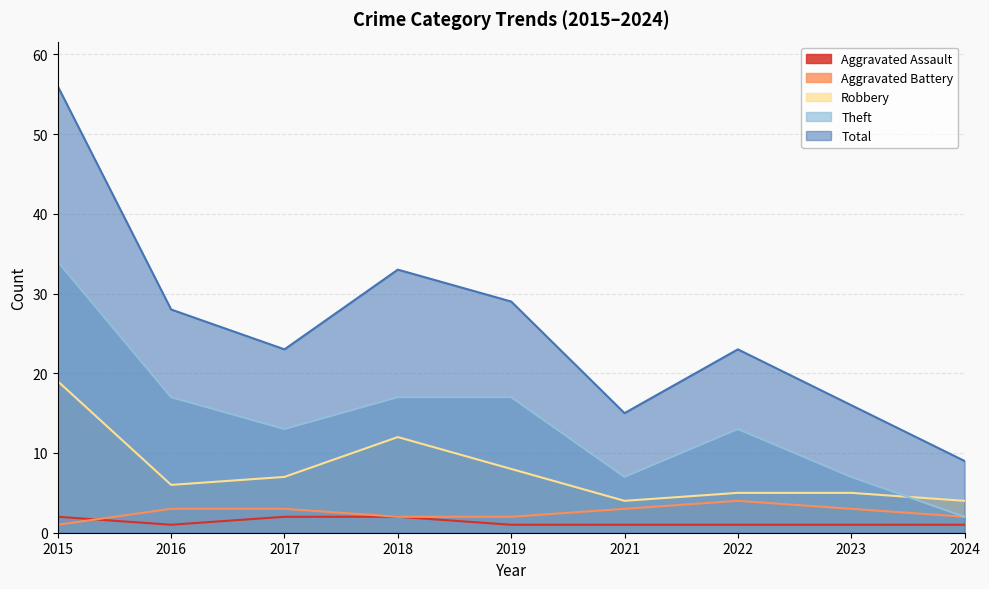

How many lines are shown in the chart?

5